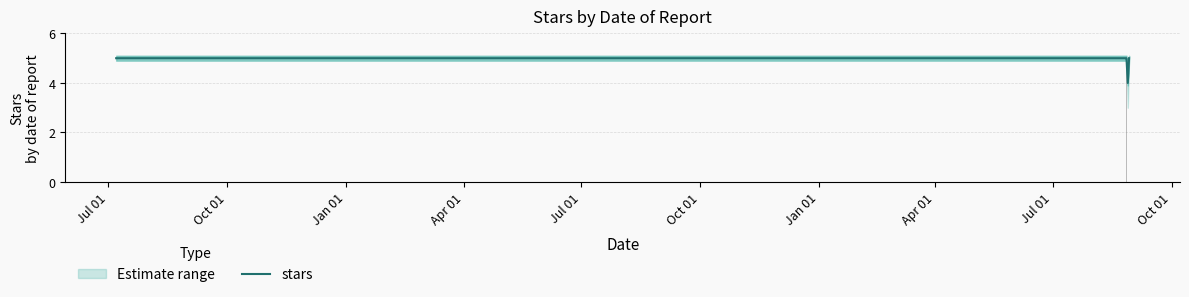

What is the maximum value for stars?

5